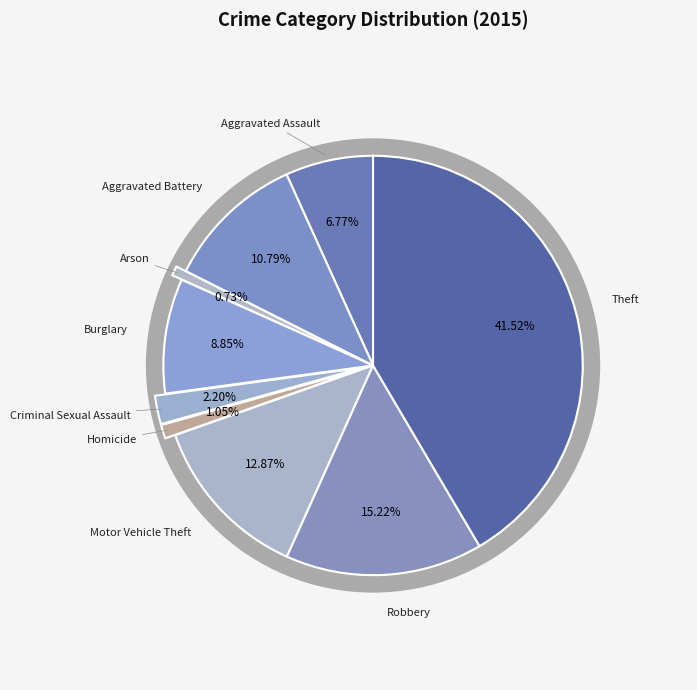

Which category has the smallest portion of the pie?

Arson